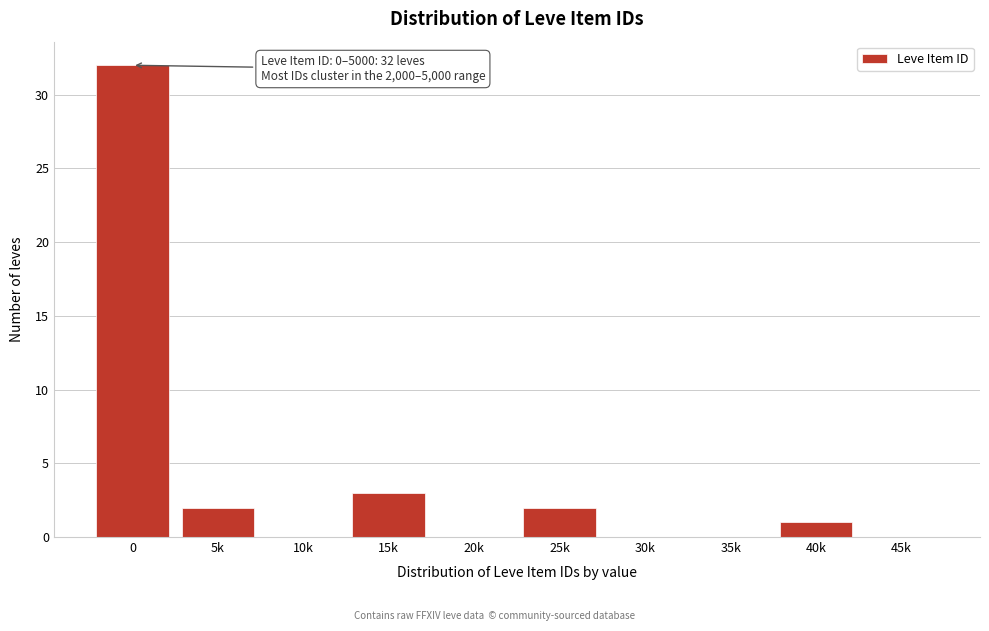

Reading right to left, transcribe all the data shown in this chart.

45k=0	40k=1	35k=0	30k=0	25k=2	20k=0	15k=3	10k=0	5k=2	0=32